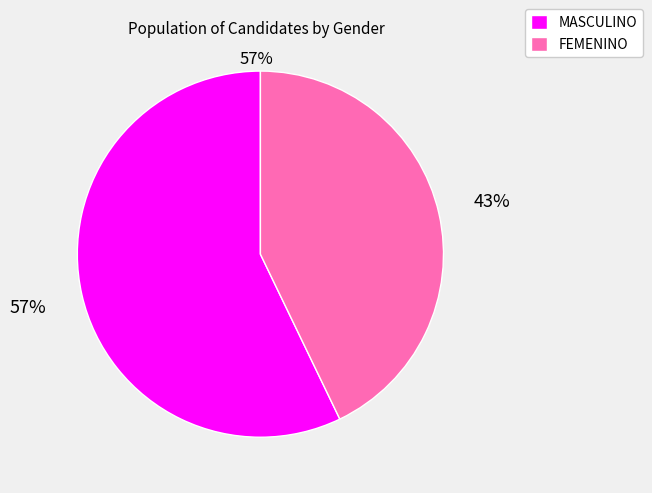

Combined, do FEMENINO and MASCULINO account for over 50%?

Yes